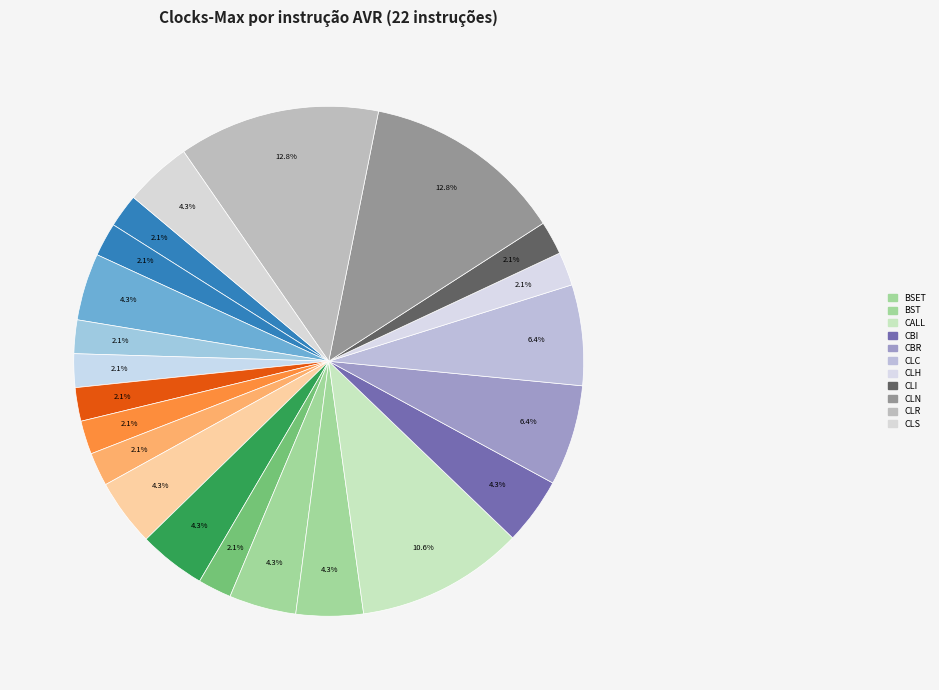

Rank the categories by value from lowest to highest.

ADC, ADD, AND, ANDI, ASR, BCLR, BLD, BREAK, CLH, CLI, ADIW, BRBC, BRBS, BSET, BST, CBI, CLS, CBR, CLC, CALL, CLN, CLR